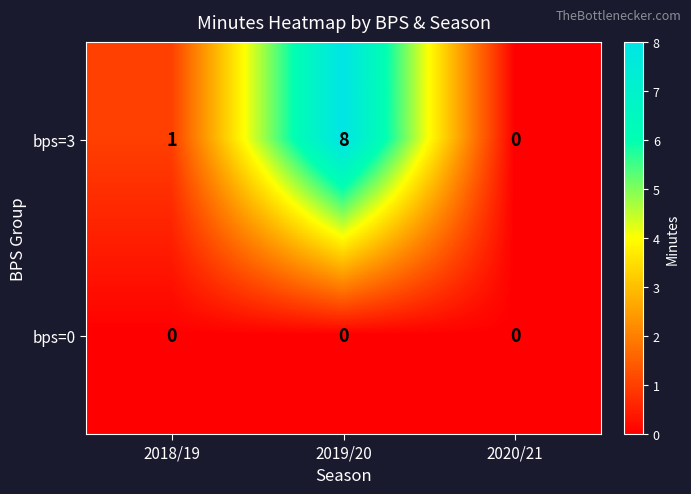

Reading left to right, transcribe all the data shown in this chart.

bps=3: 2018/19=1	2019/20=8	2020/21=0
bps=0: 2018/19=0	2019/20=0	2020/21=0